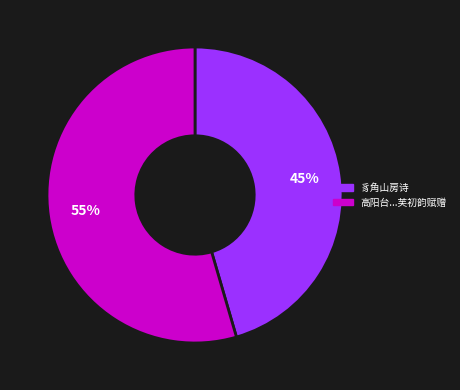

Is there any slice that represents more than half of the pie?

Yes